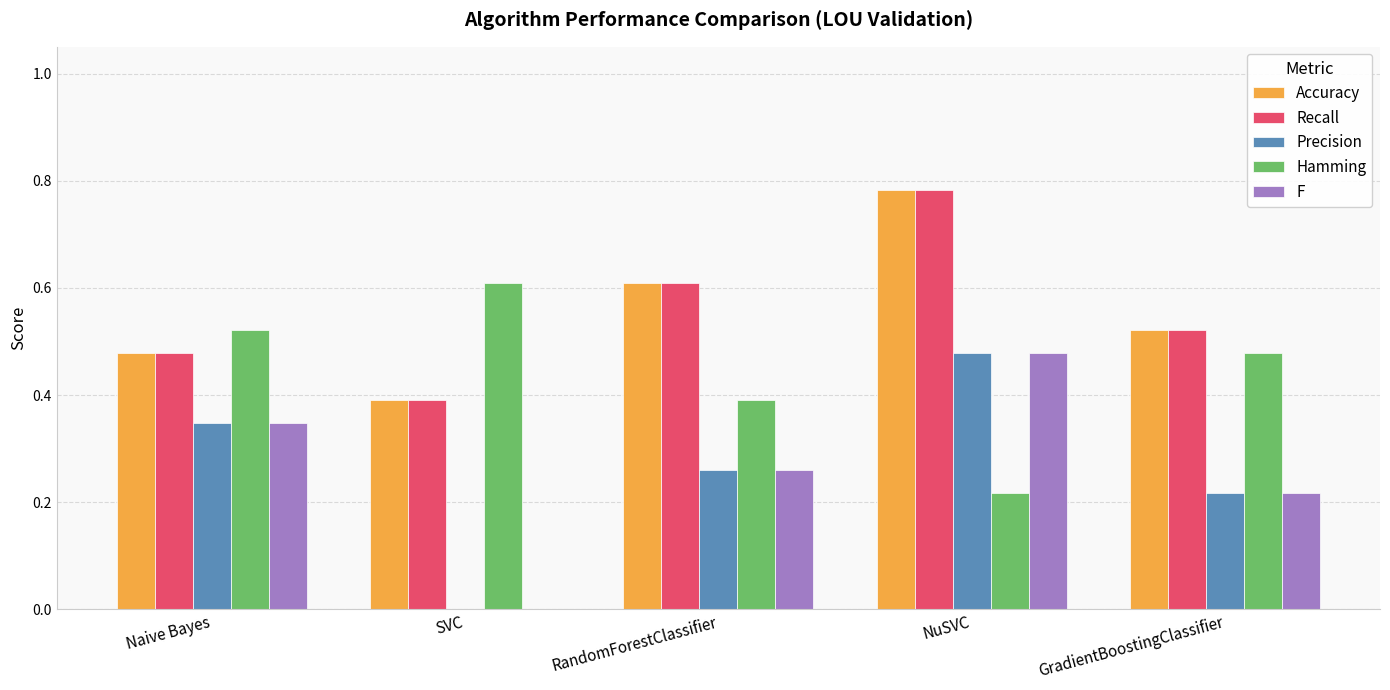

How many values in Precision are above zero?

4